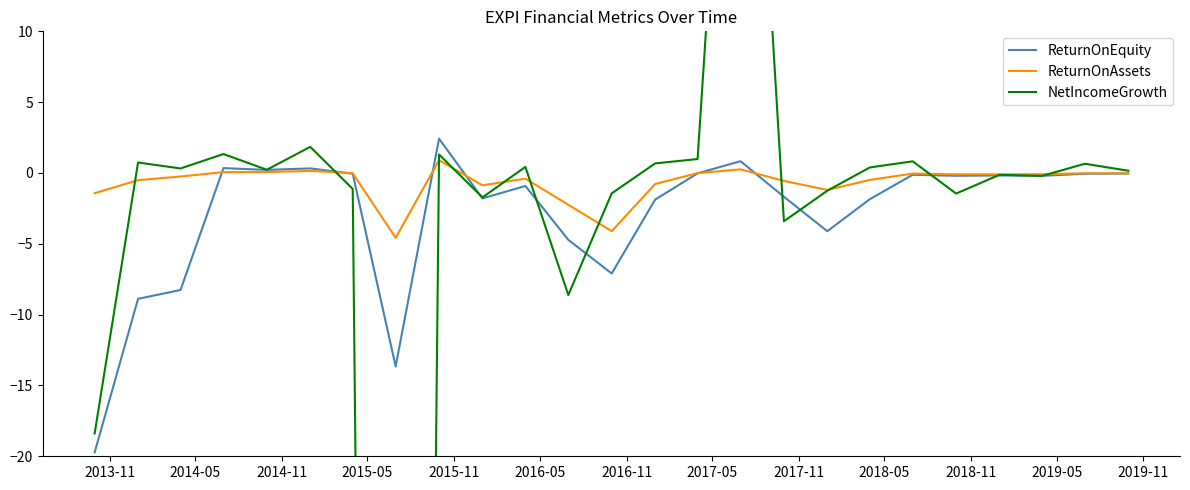

True or false: ReturnOnEquity and NetIncomeGrowth cross at least once.

True